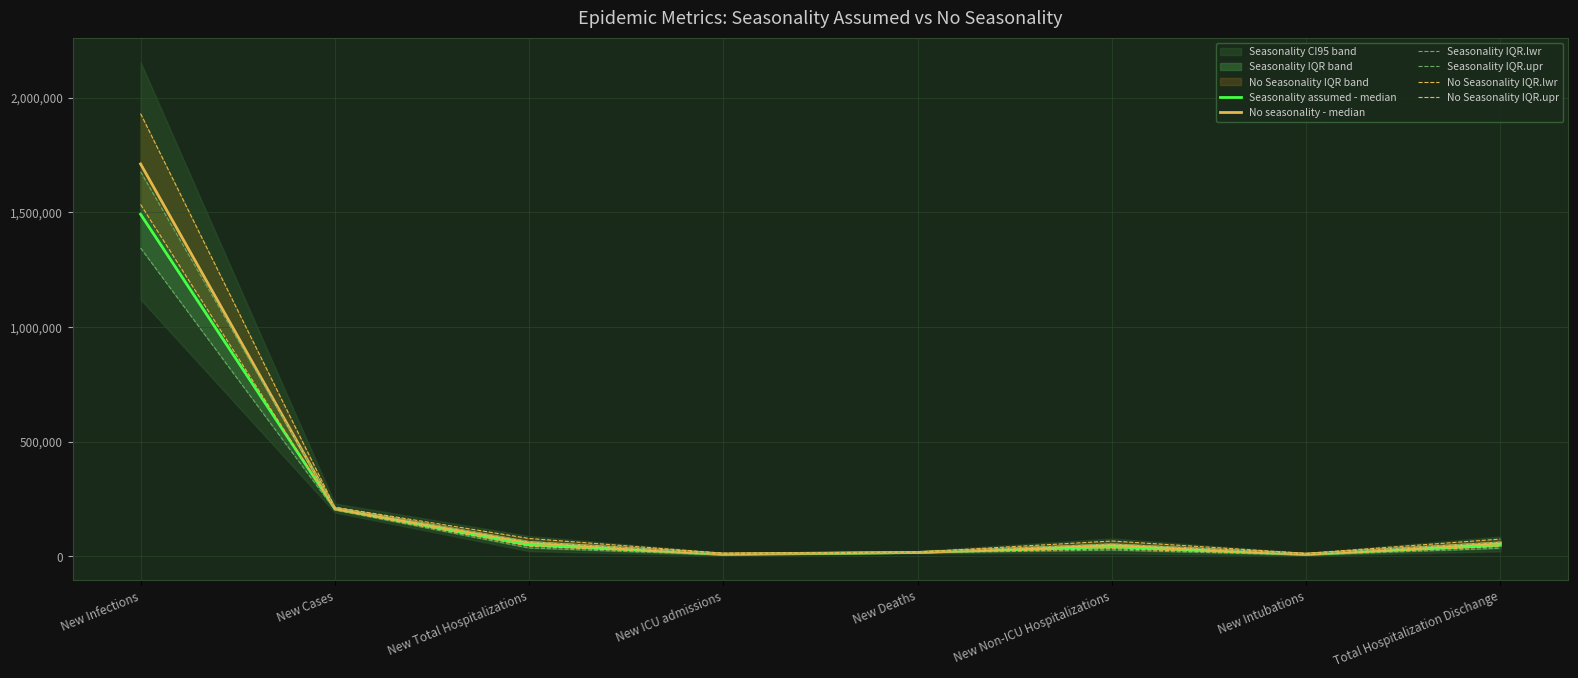

At how many categories does at least one series exceed 1553300?

1